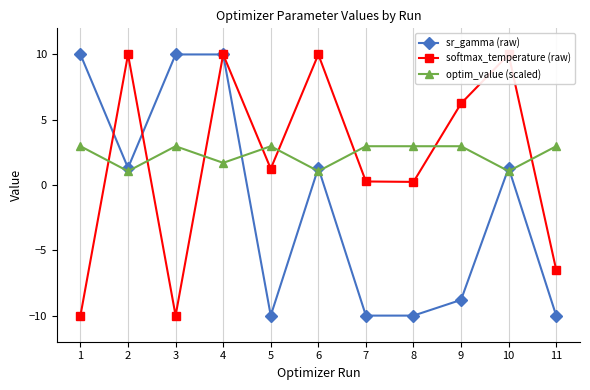

What is the spread (max minus min) of values at 10?

8.9